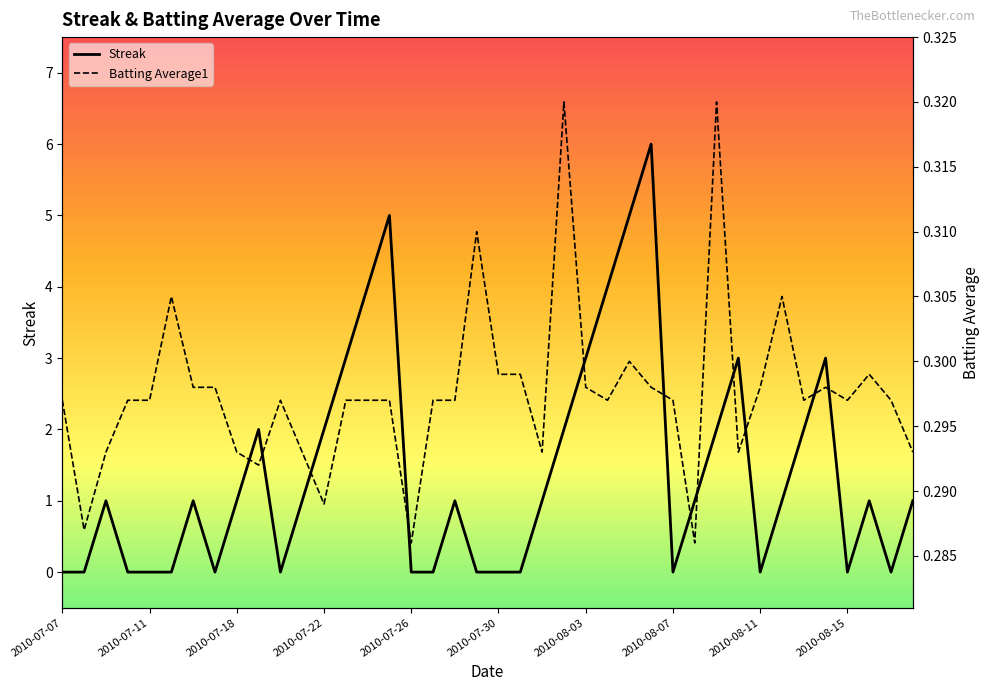

What are all the series names shown in the legend?

Streak, Batting Average1